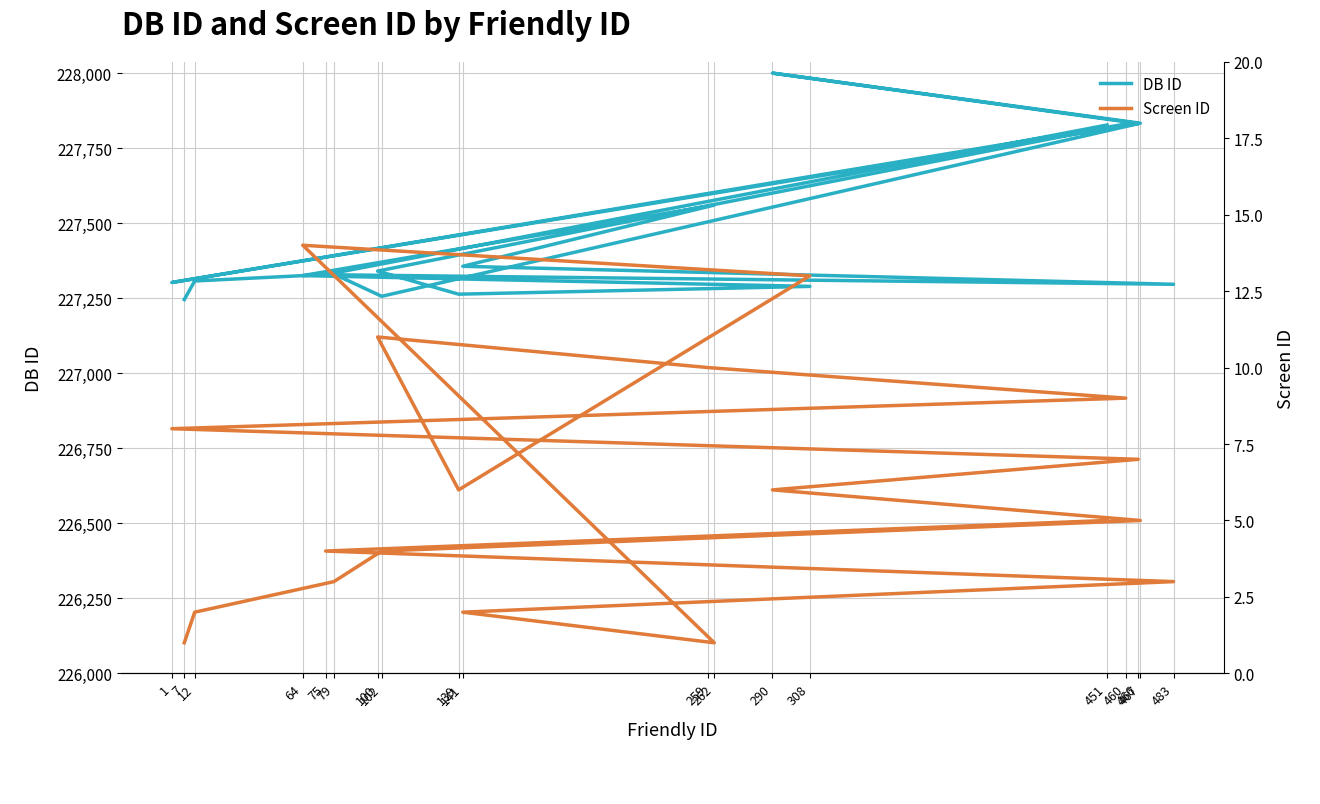

Is it true that Screen ID equals 2 at 467?

False